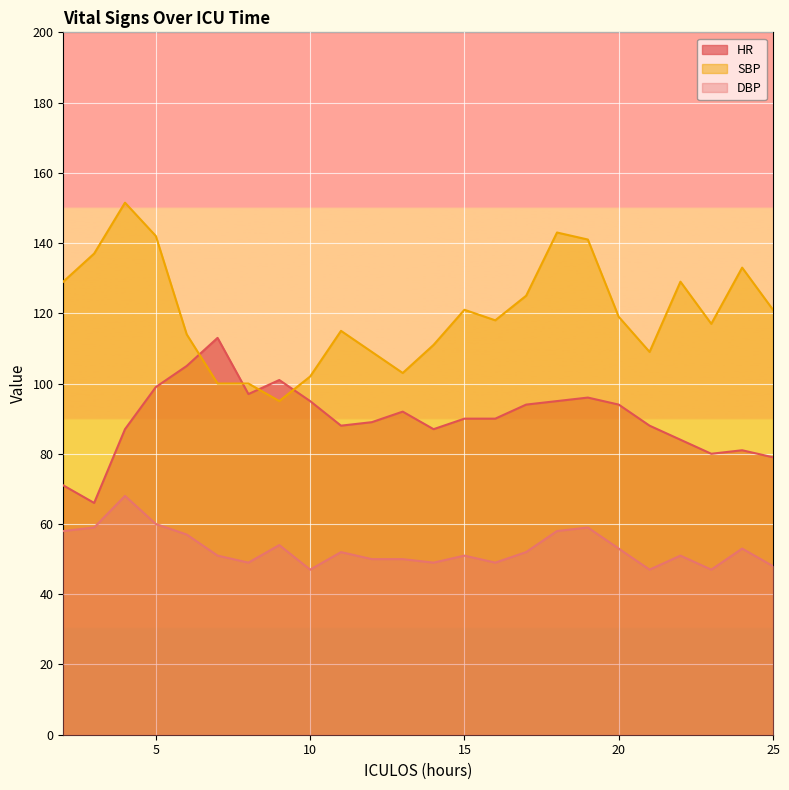

In SBP, how many points are higher than both neighbors (excluding endpoints)?

6